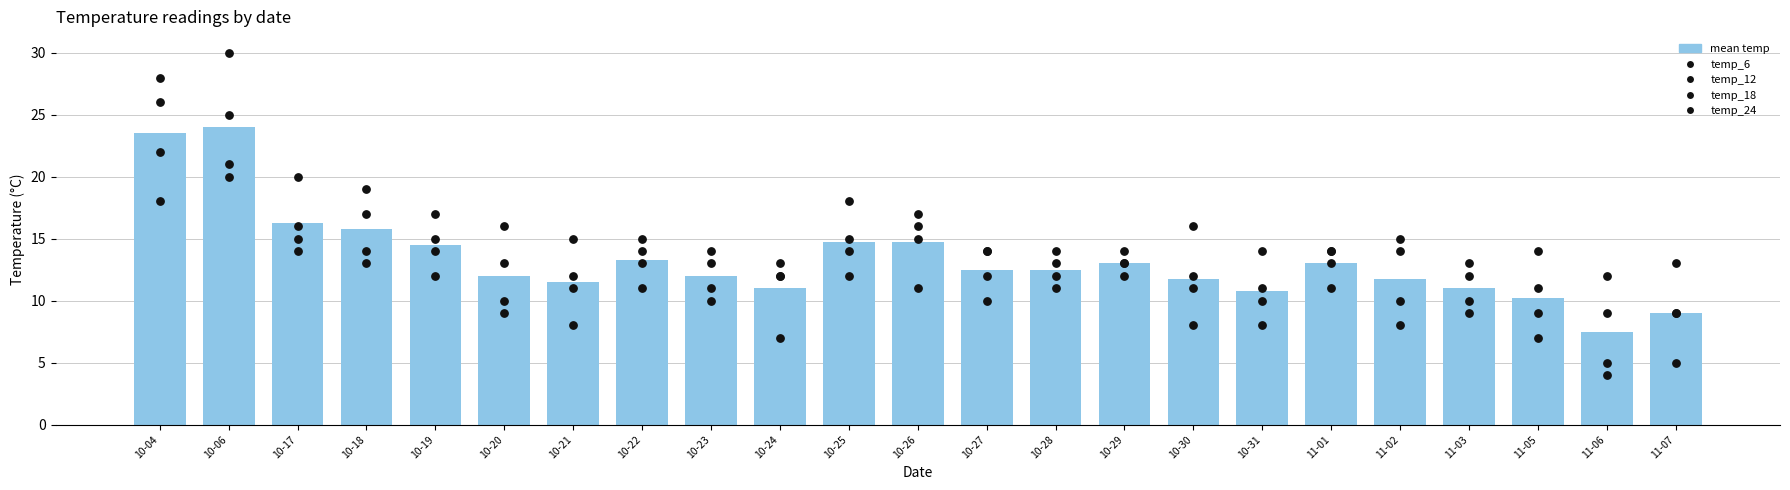

At which category is the sum across all series the highest?

10-06